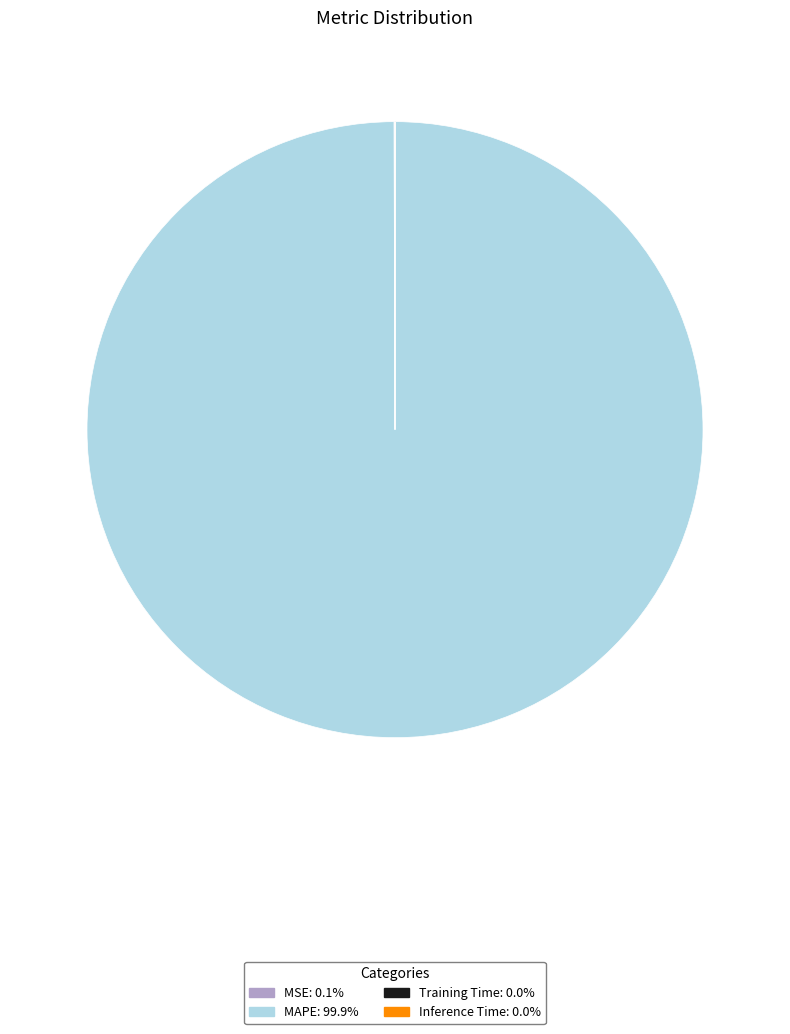

Does any single category account for the majority?

Yes